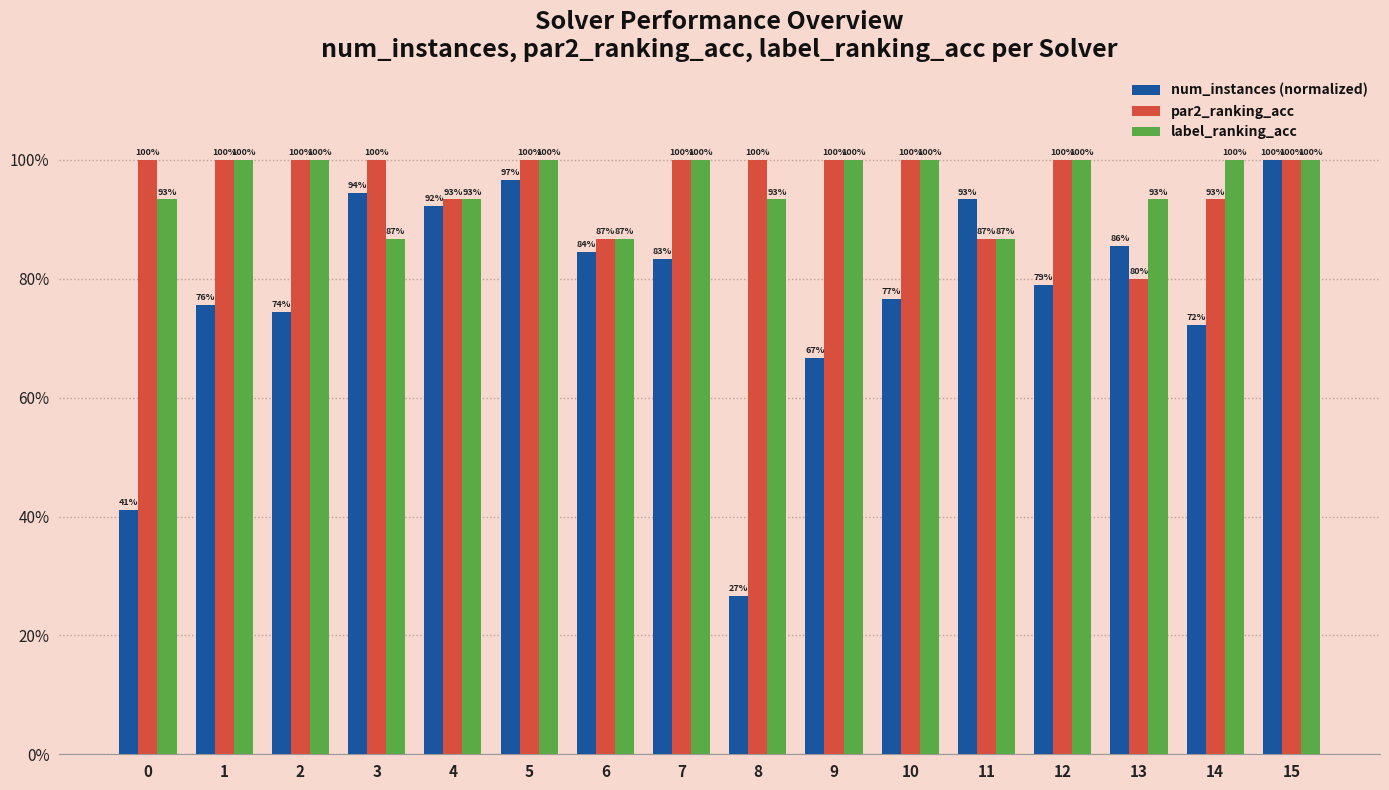

Rank the series at 5 from lowest to highest value.

num_instances (normalized), par2_ranking_acc, label_ranking_acc